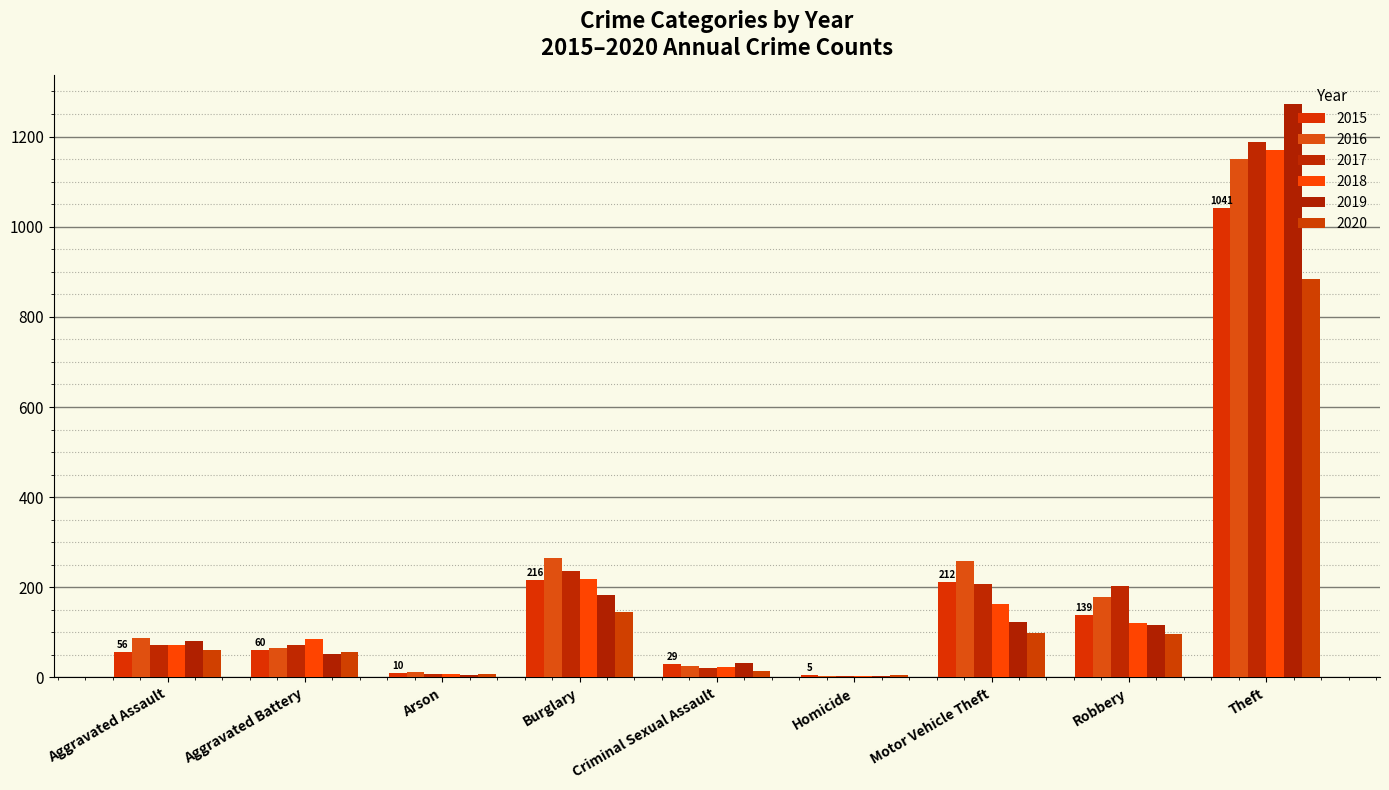

What position from the left is Aggravated Assault?

1